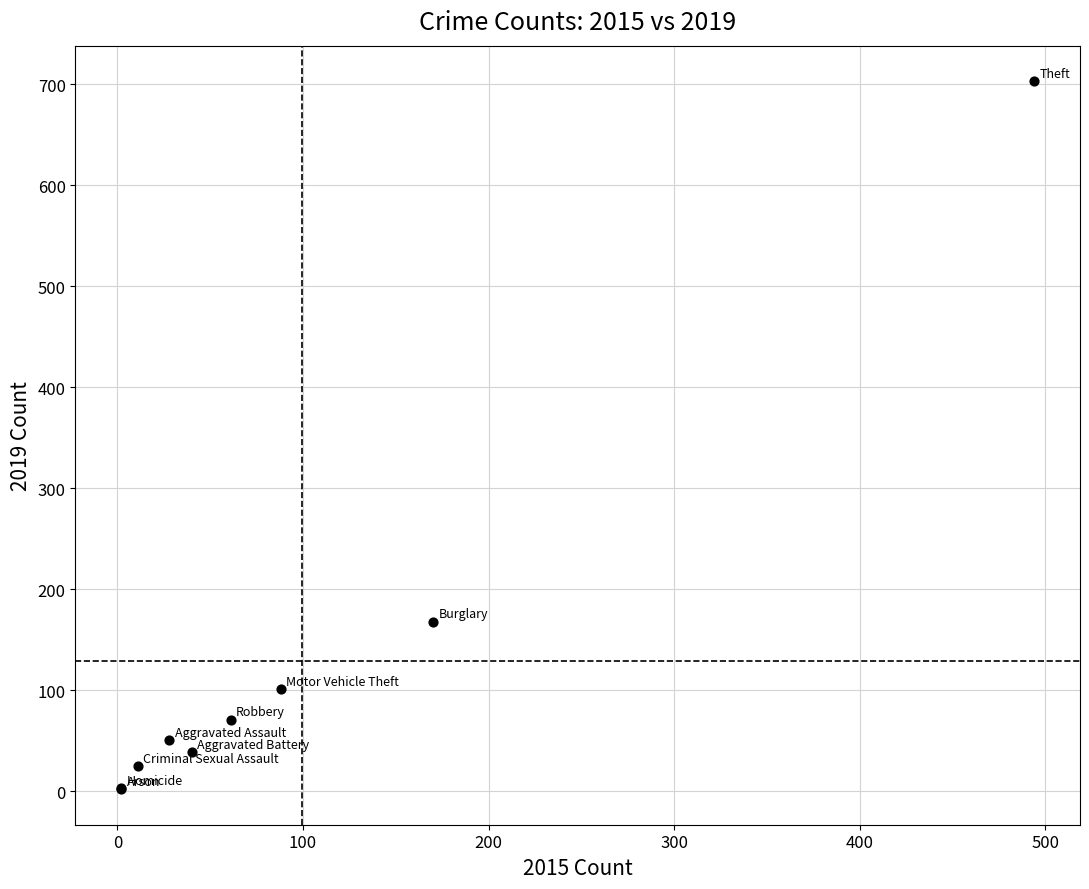

What Y value in the scatter plot is closest to 352?

168